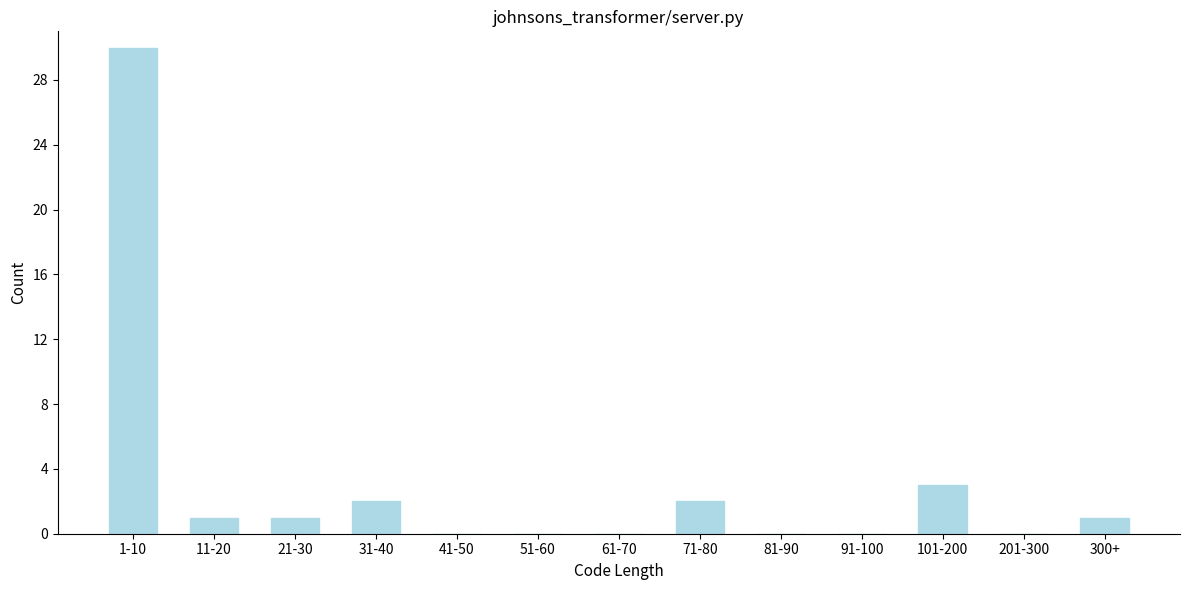

Reading left to right, what are all the values shown in this chart?

1-10=30	11-20=1	21-30=1	31-40=2	41-50=0	51-60=0	61-70=0	71-80=2	81-90=0	91-100=0	101-200=3	201-300=0	300+=1